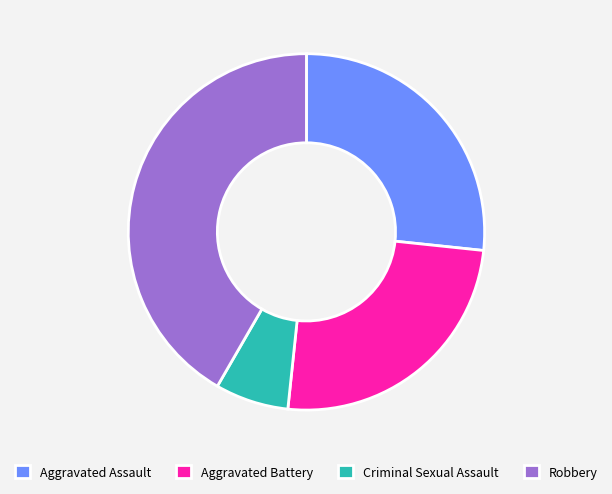

Is it true that Criminal Sexual Assault is 7% of the pie?

True